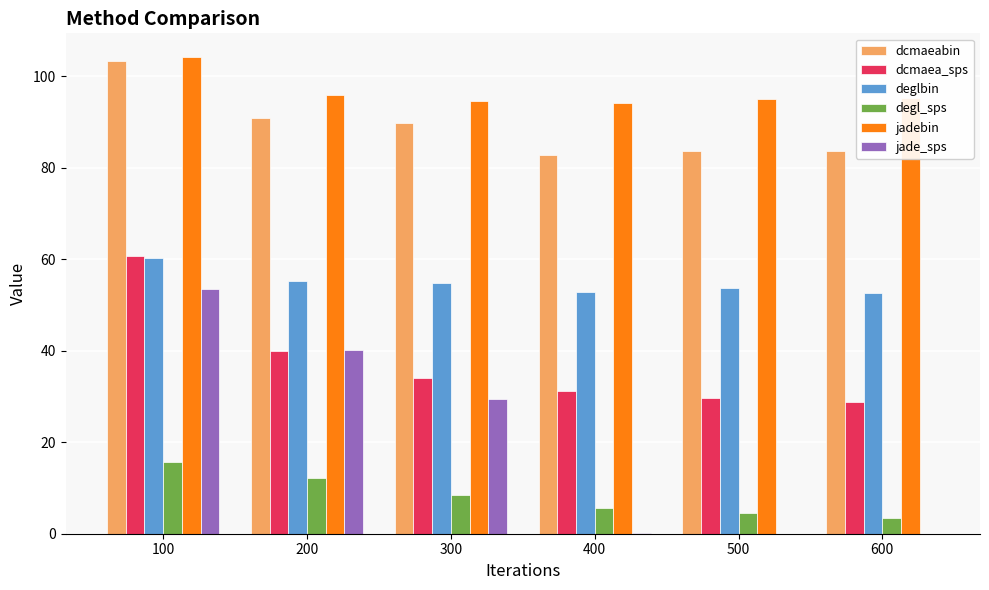

What is the average value of the jadebin series?

96.4